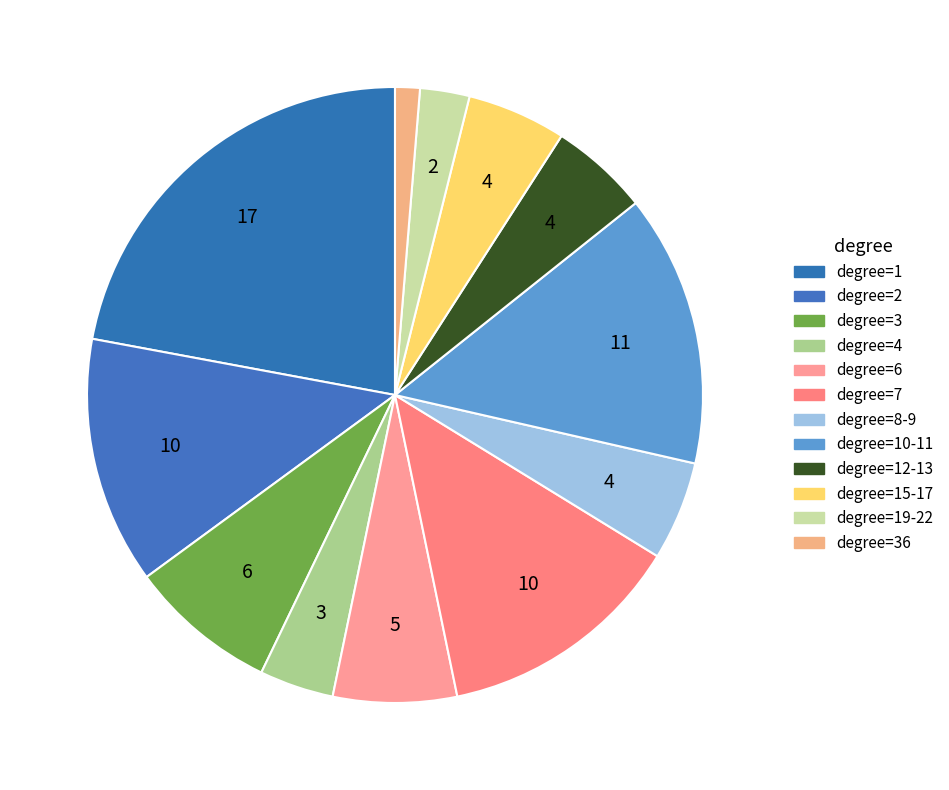

Count the number of slices in the pie.

12